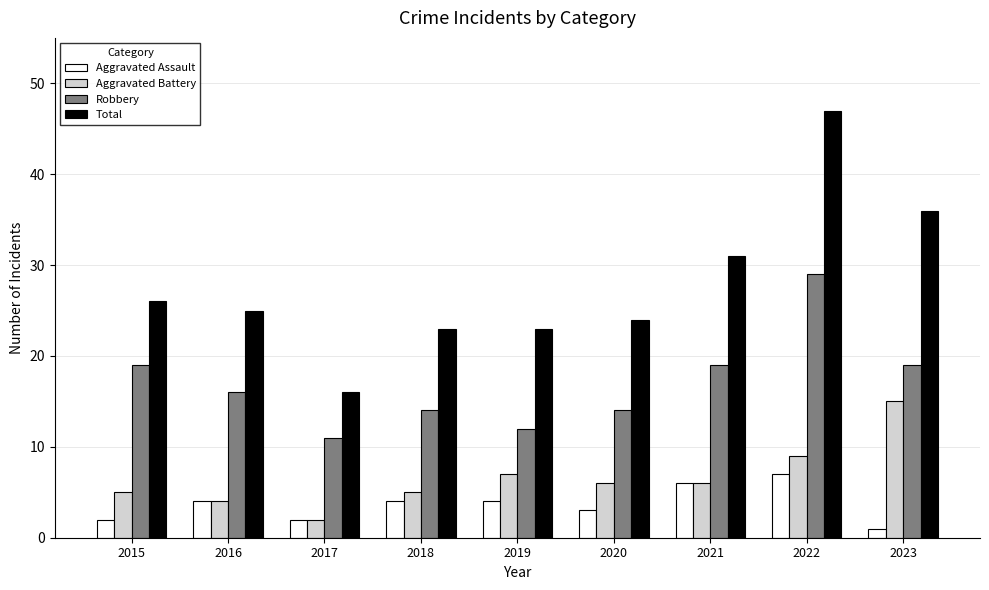

What is the difference between the second highest and minimum values in the Total series?

20